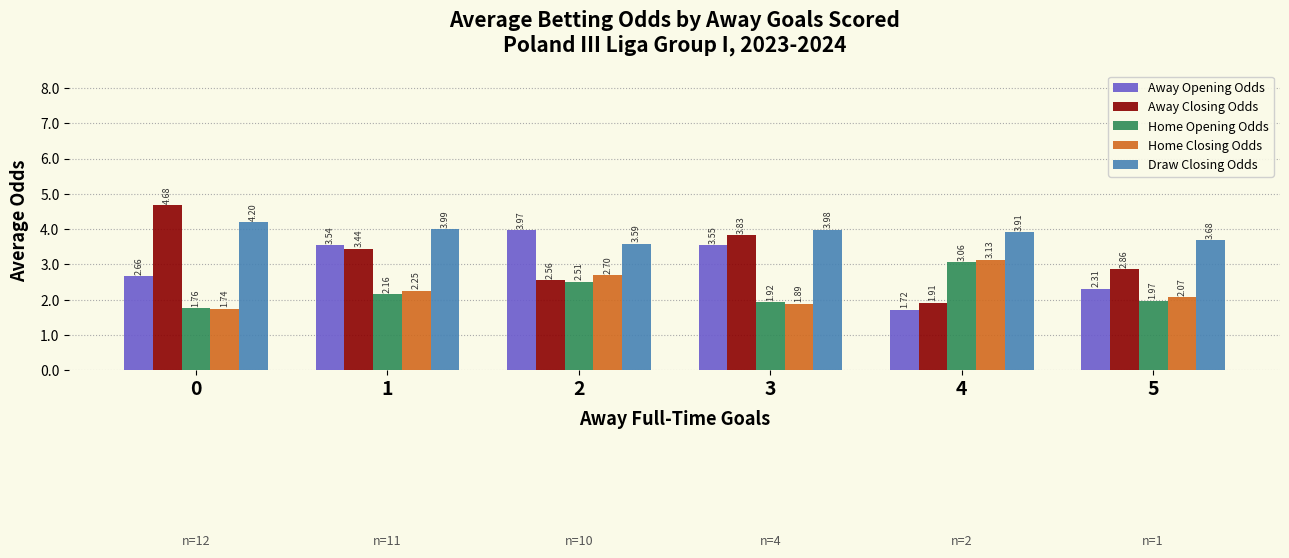

What is the value of the Draw Closing Odds bar at the 5th from the left?

3.9